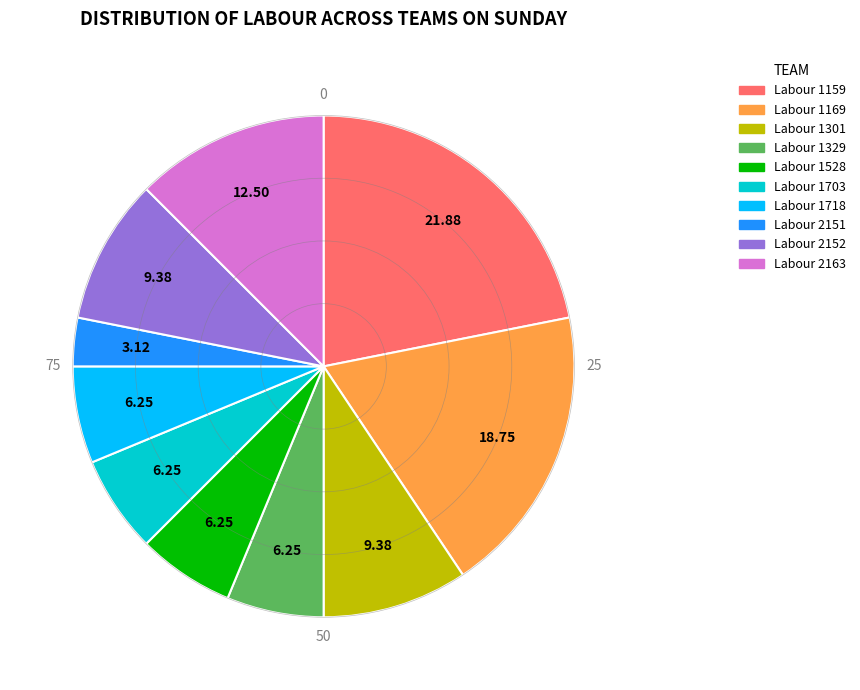

Does any single category account for the majority?

No